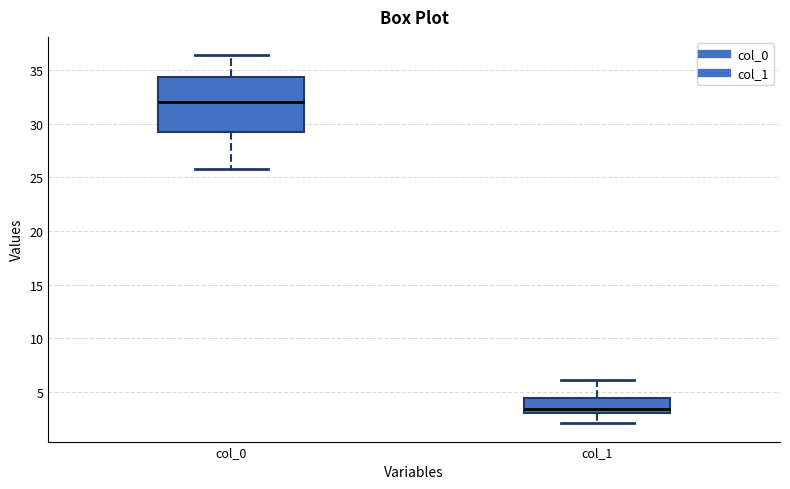

Which box's median line is the lowest?

col_1